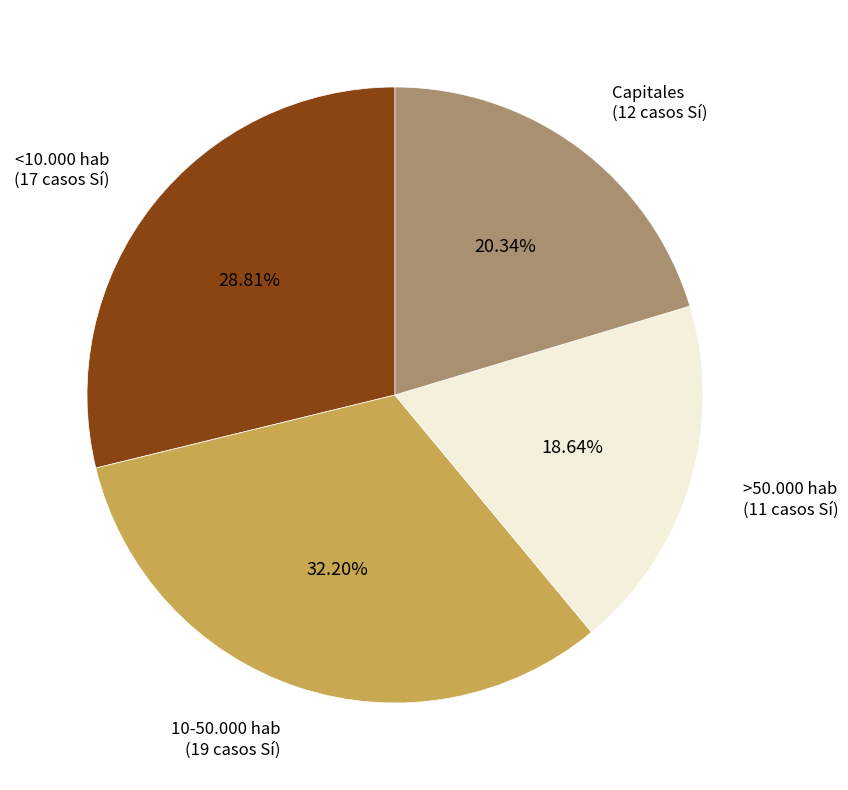

Which slice is the largest?

10-50.000 hab (19 casos Sí)